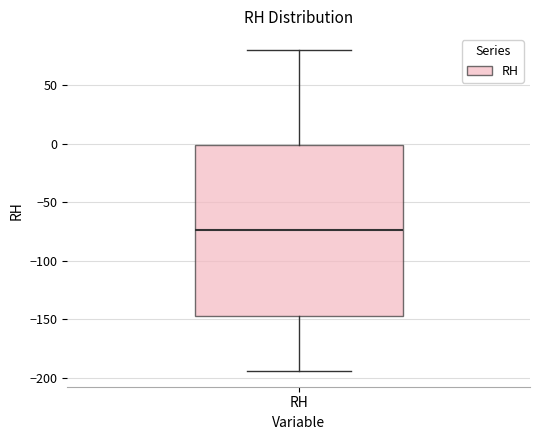

Read this box plot against the y-axis: the position of the median line, the range covered by the box, and the ends of both whiskers. The values are not printed on the chart, so give them approximately, as read against the axis.

median -75, box -145 to 0, whiskers -195 to 80